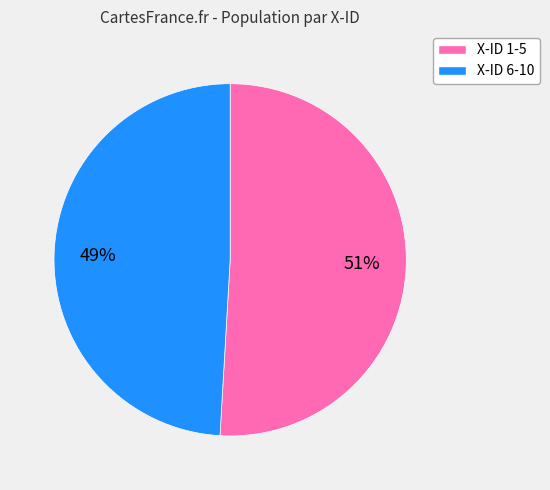

Is there a majority slice in this chart?

Yes